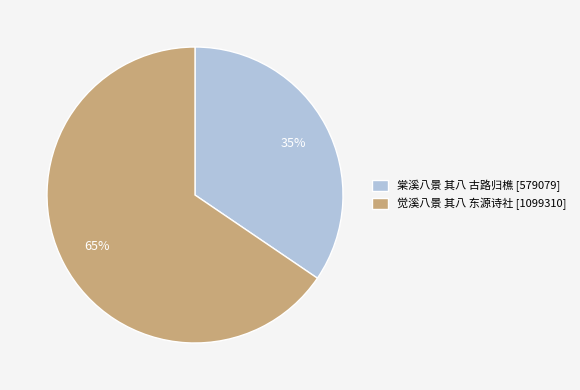

Which category has the biggest portion of the pie?

觉溪八景 其八 东源诗社